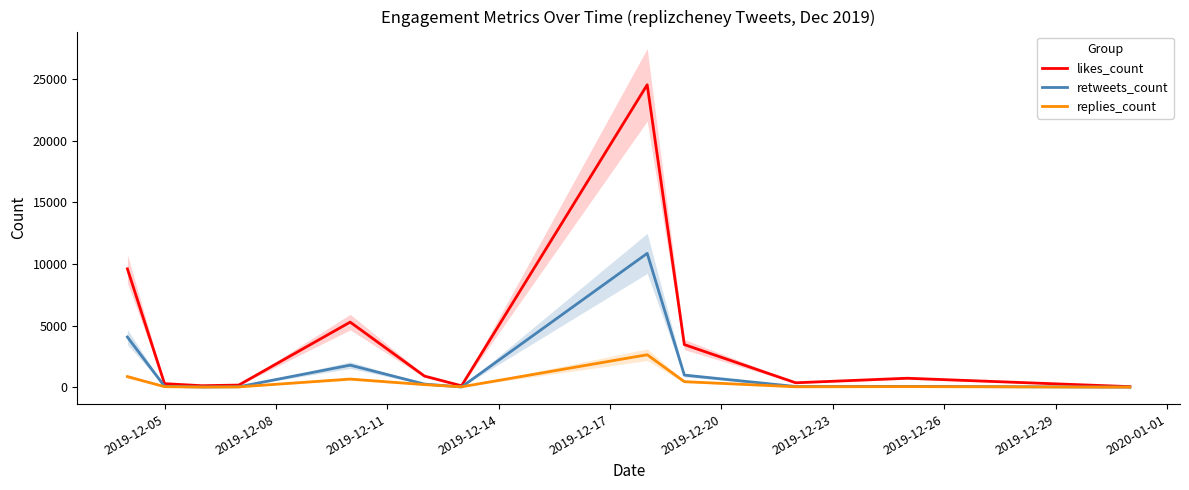

What is the highest value of the retweets_count series?

10868